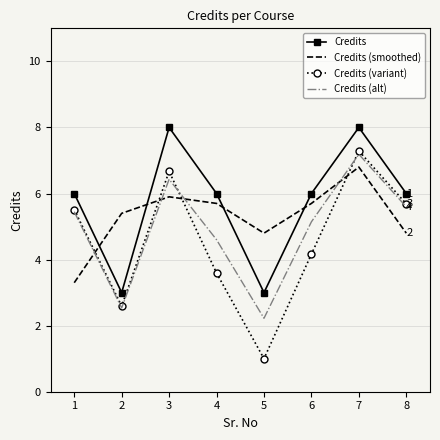

True or false: Credits (alt) and Credits cross at least once.

False